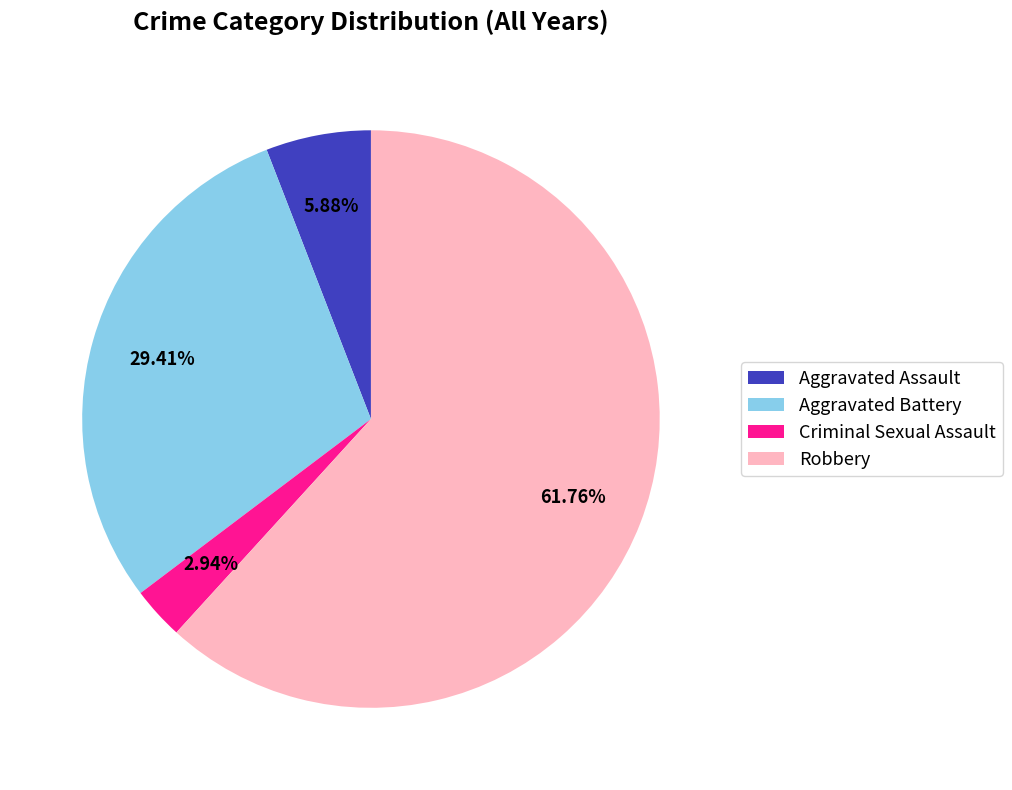

How many slices are in this pie chart?

4